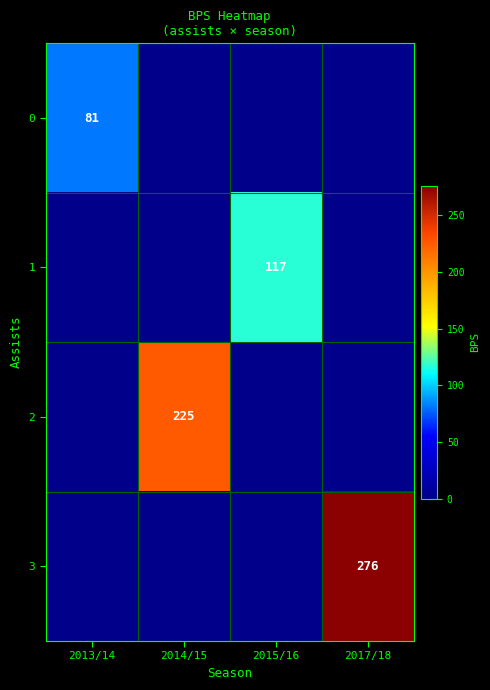

Is the value of 0 at 2013/14 greater than the value of 1 at 2015/16?

No